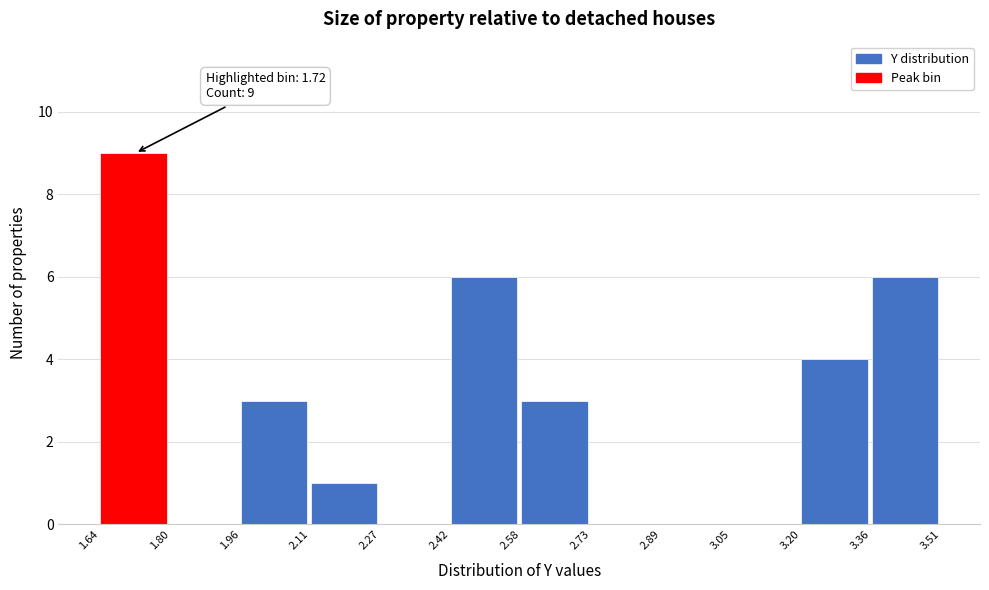

Which range on the x-axis has the tallest bar?

1.64 to 1.80